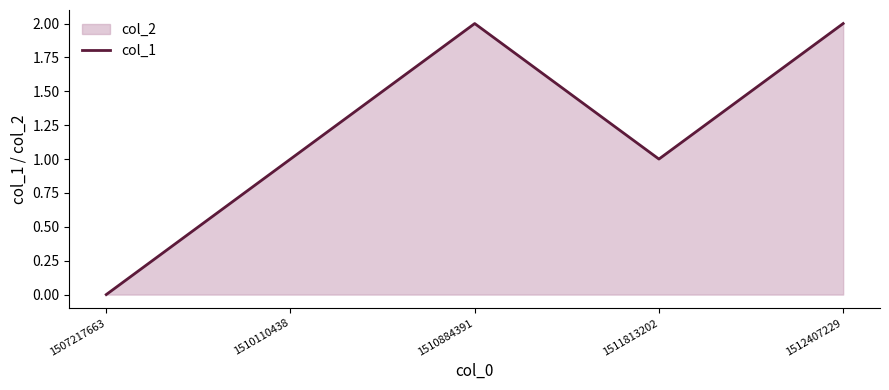

How many categories are shown in the chart?

5